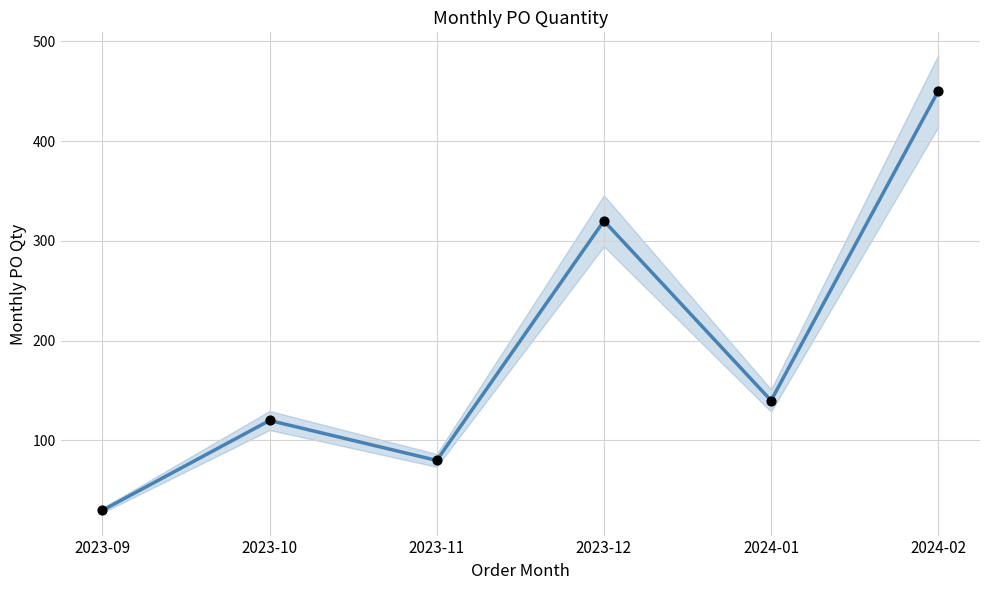

Approximately how many times larger is the value at 2024-01 compared to 2023-11?

1.8